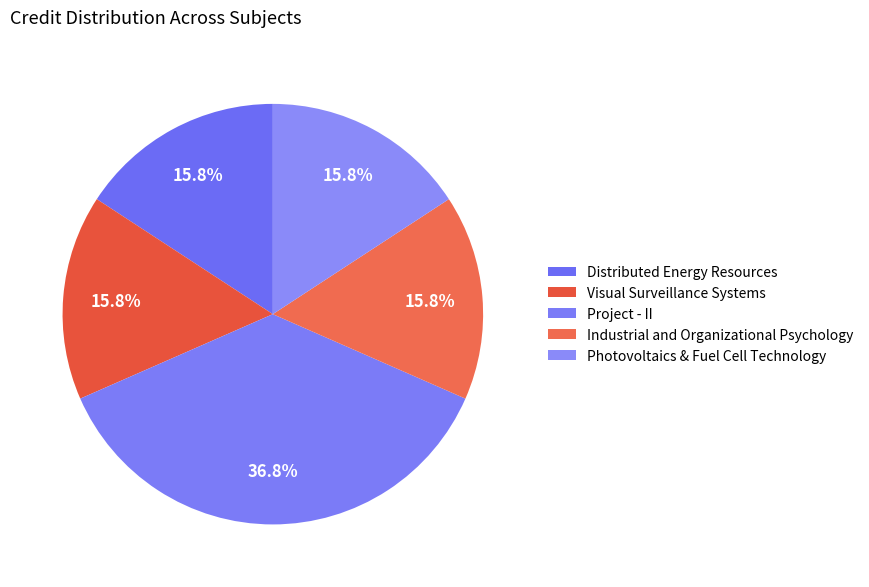

Do Project - II and Industrial and Organizational Psychology together represent more than half of the pie?

Yes